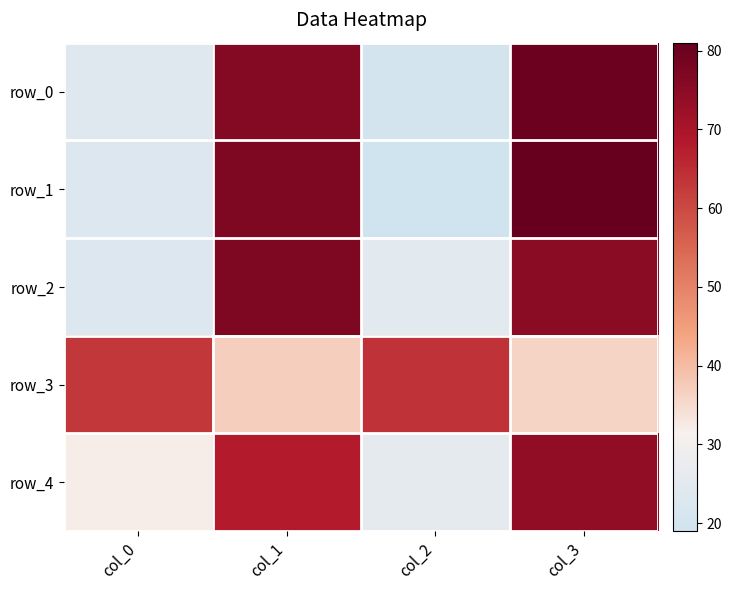

Between col_1 and col_3, which series saw the biggest shift?

row_4